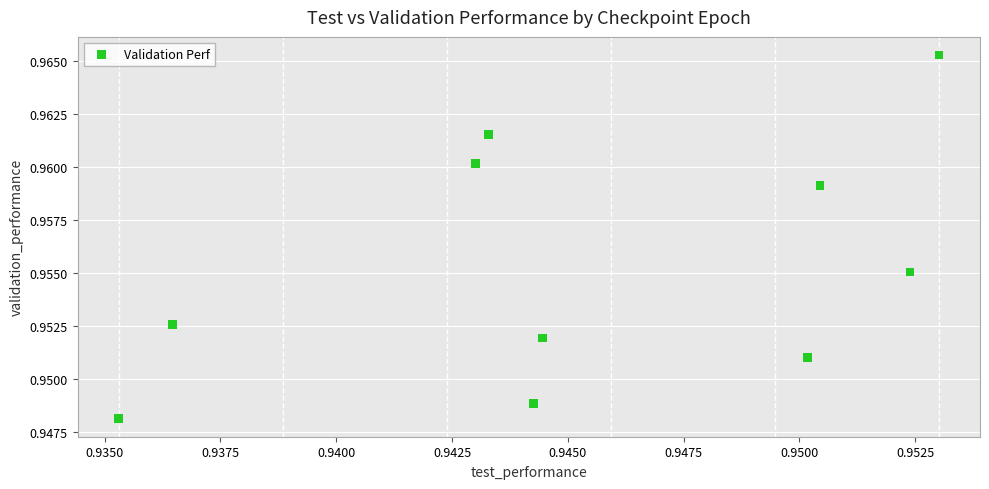

How many points are shown in the scatter plot?

10